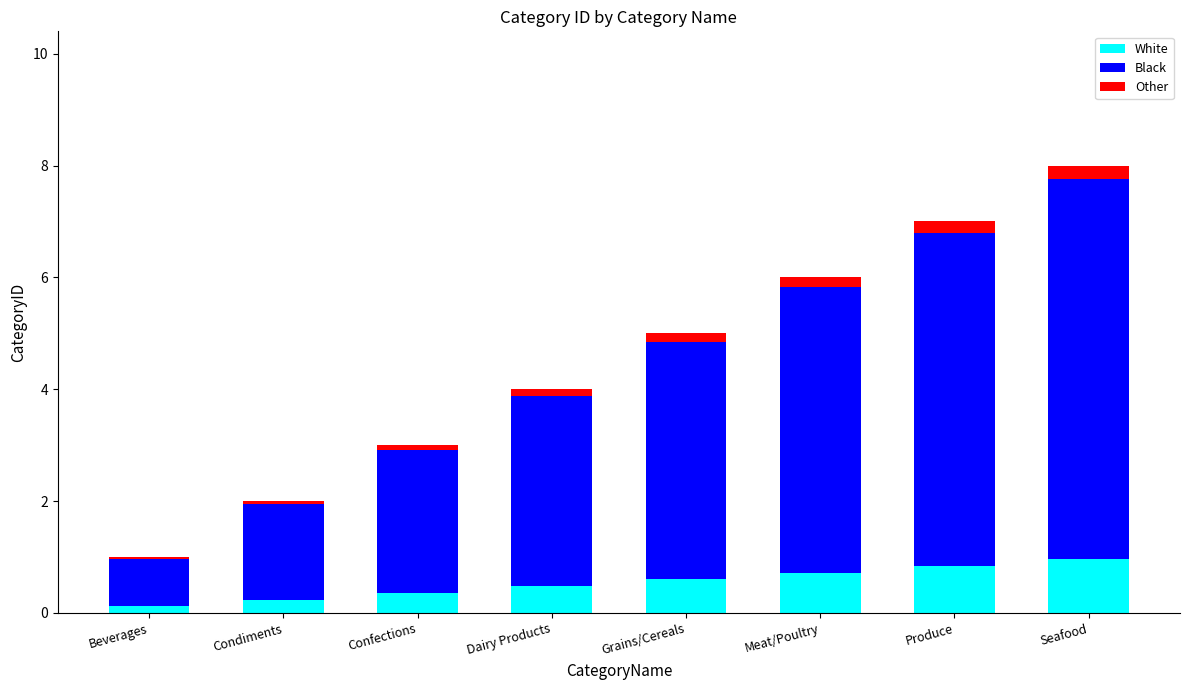

What are all the series names shown in the legend?

White, Black, Other